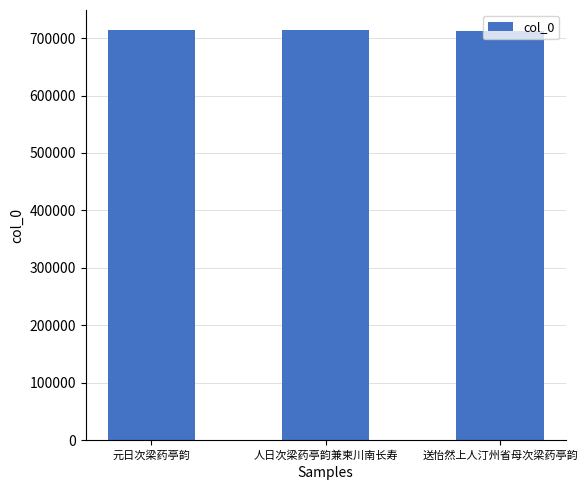

How many distinct data groups are displayed?

1